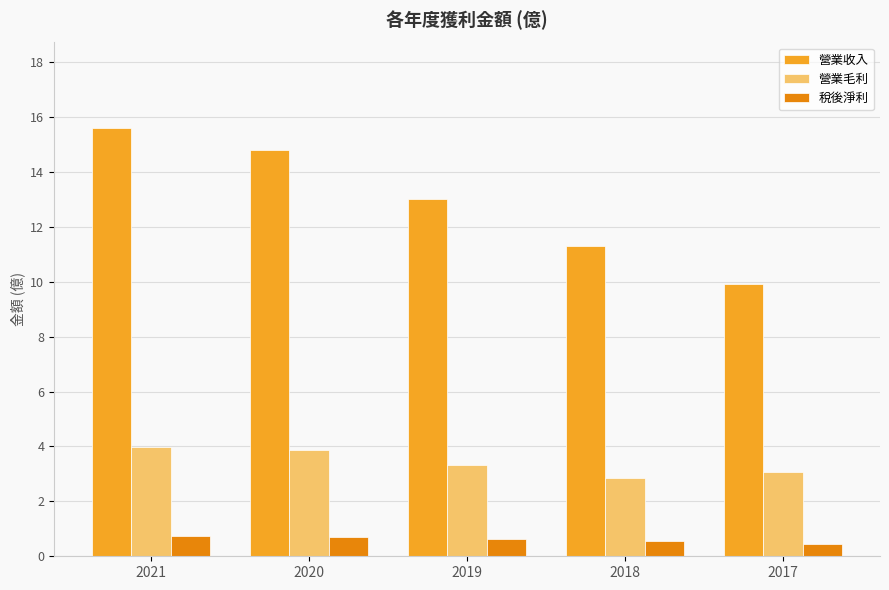

Which series has the widest spread of values?

營業收入